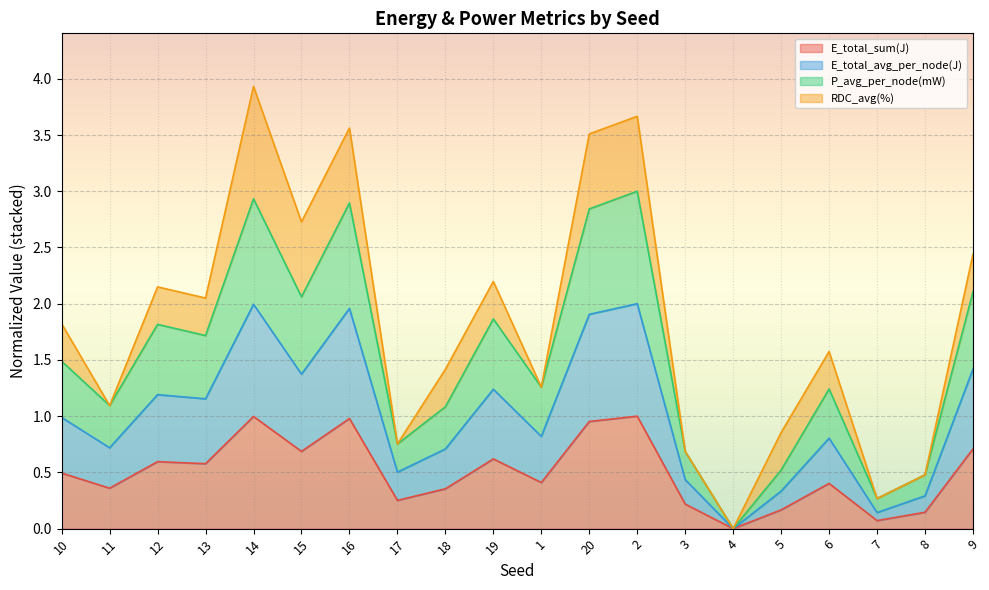

What is the approximate value of E_total_sum(J) at 11?

0.4